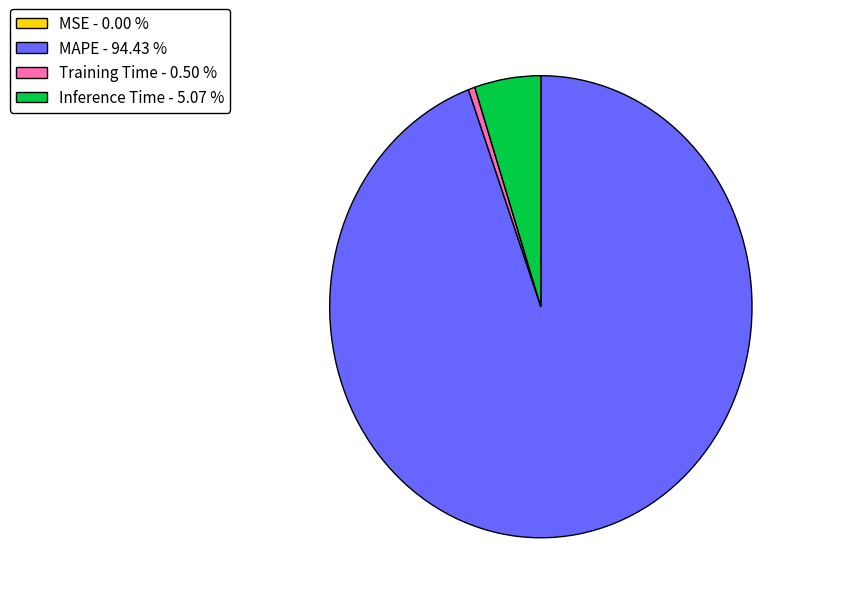

Is the sum of Training Time - 0.50 % and Inference Time - 5.07 % greater than half?

No